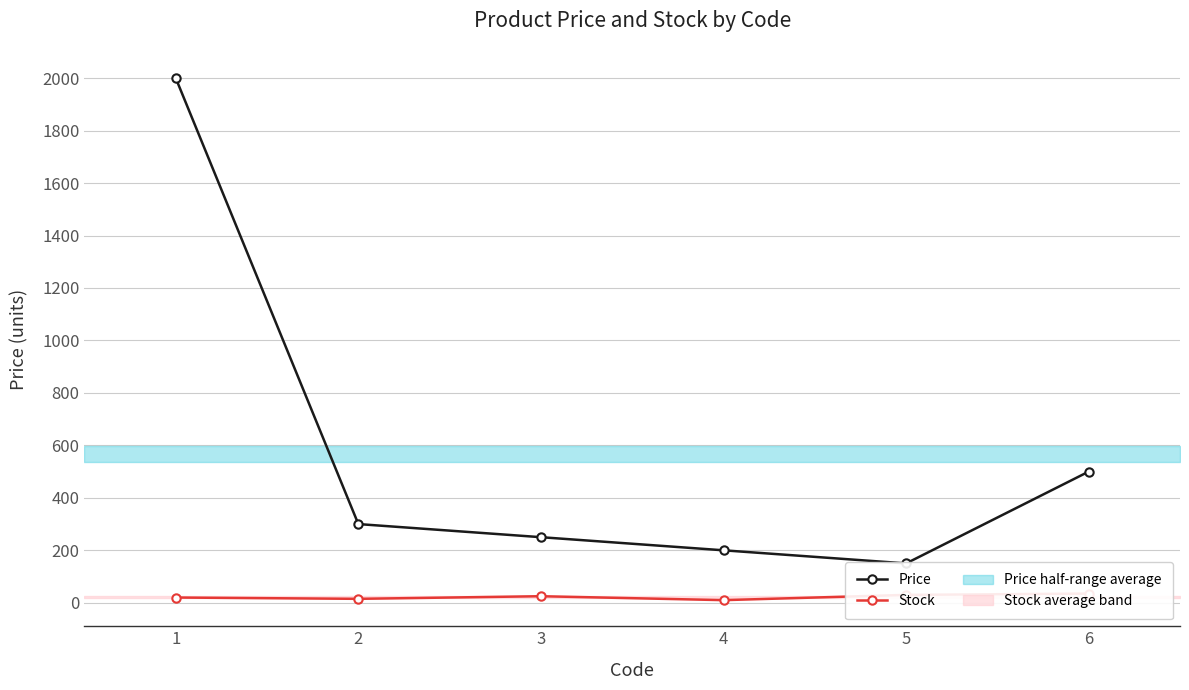

What is the total value across all series at 6?

535